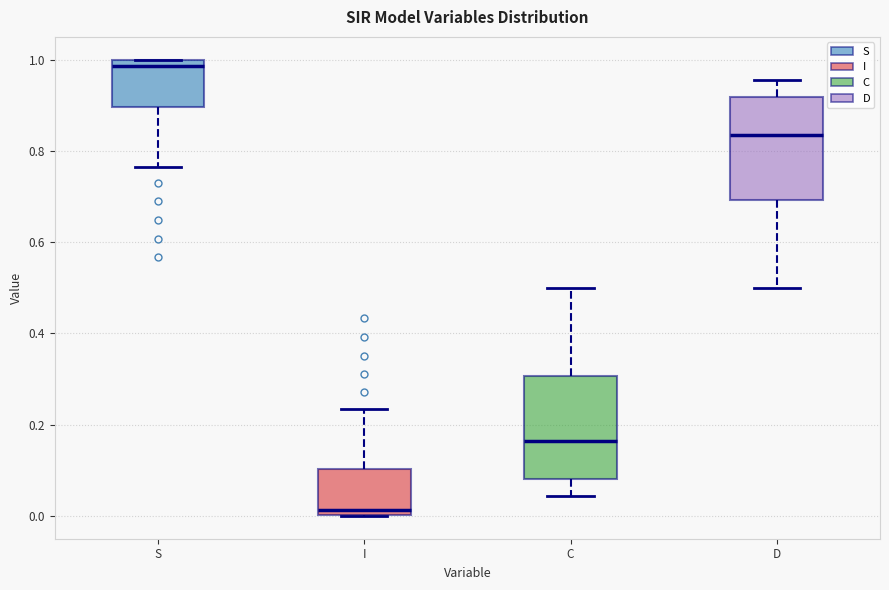

Reading left to right, transcribe this box plot: for each box, give where its median line is, the range the box spans, and where its two whiskers end, as read against the y-axis. The values are not printed on the chart, so give them approximately, as read against the axis.

S: median 0.98, box 0.90 to 1.00, whiskers 0.76 to 1.00
I: median 0.02, box 0.00 to 0.10, whiskers 0.00 to 0.24
C: median 0.16, box 0.08 to 0.30, whiskers 0.04 to 0.50
D: median 0.84, box 0.70 to 0.92, whiskers 0.50 to 0.96